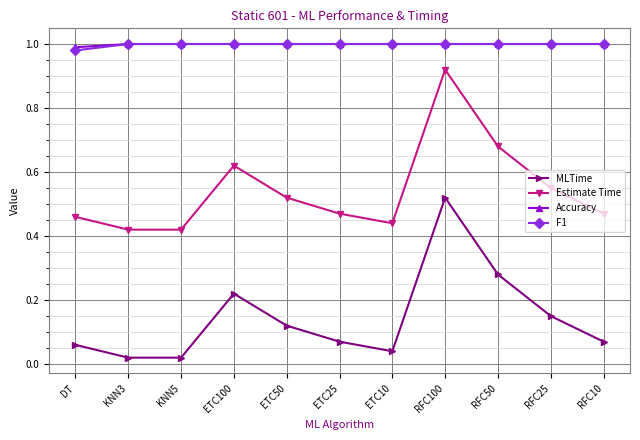

True or false: MLTime and Estimate Time intersect in this chart.

False